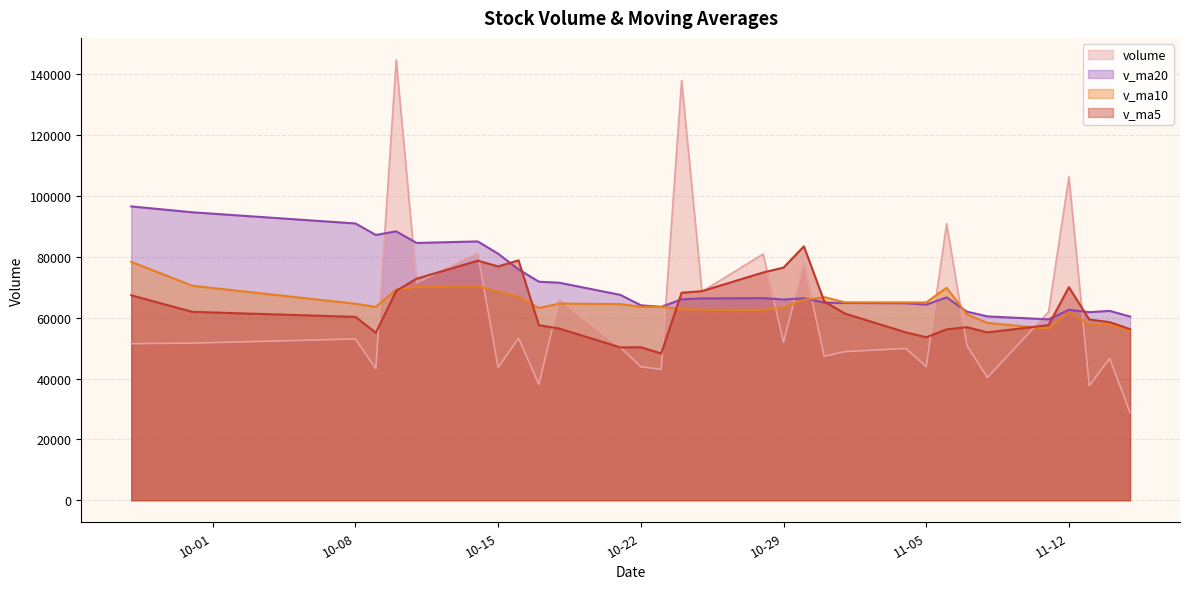

At which category does the chart reach its peak across all series?

2019-10-10